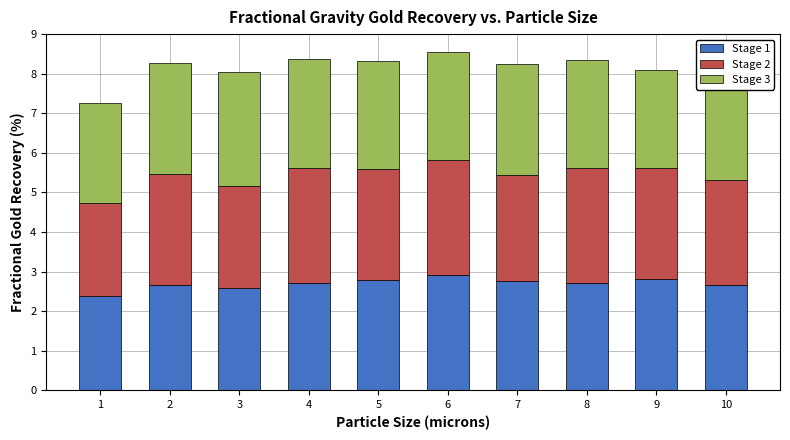

What is the difference between the maximum and minimum values in the Stage 1 series?

0.5